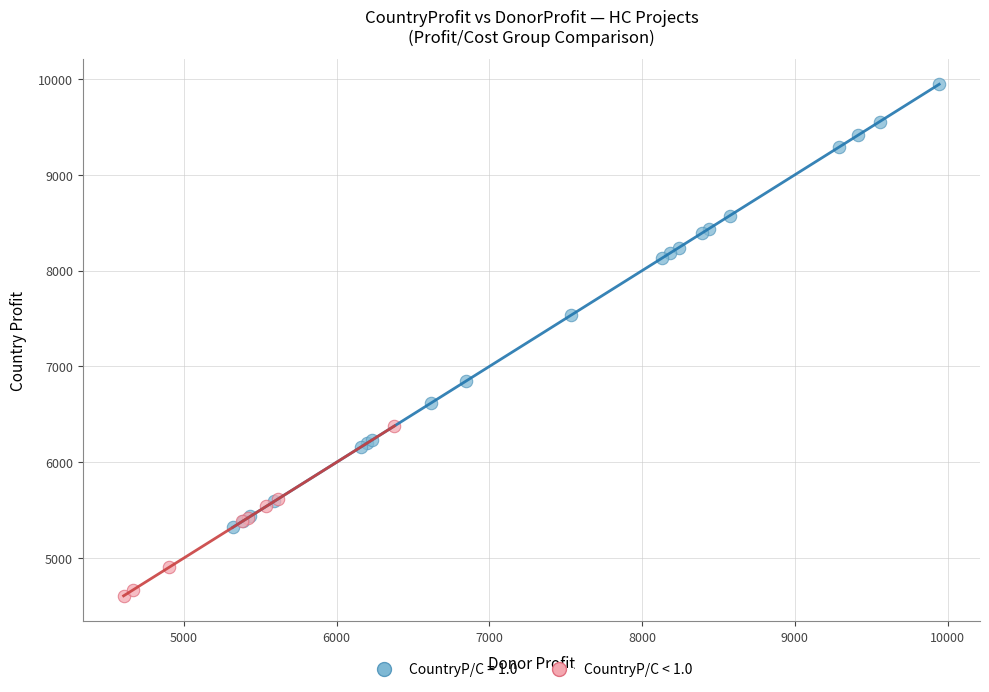

Which series contains the highest Y value?

CountryP/C = 1.0